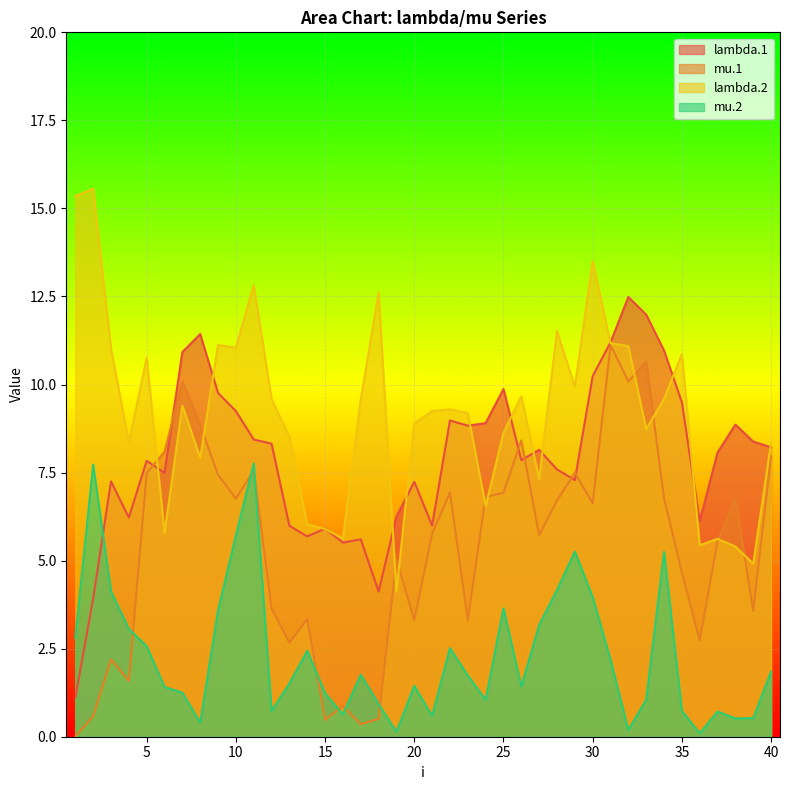

How many interior local valleys does the lambda.2 series have?

12